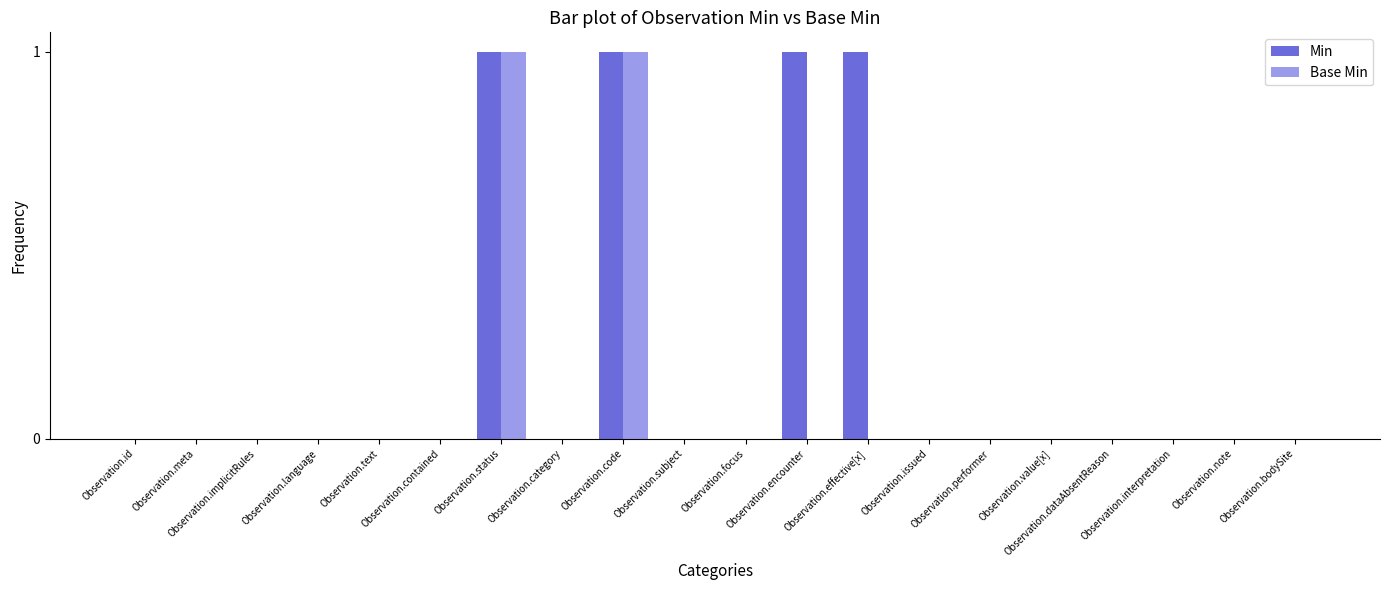

What are all the series names shown in the legend?

Min, Base Min